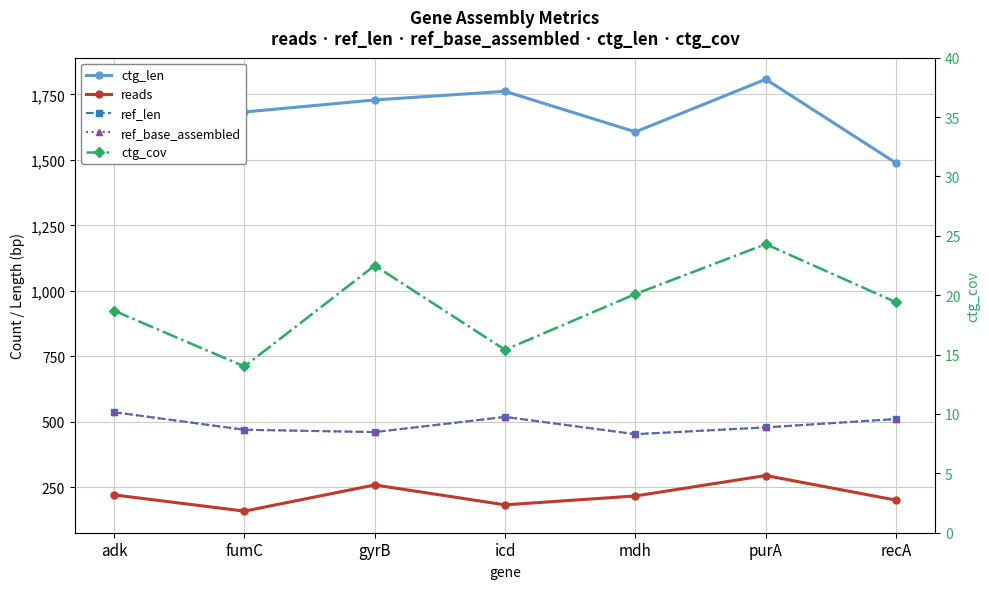

Reading left to right, transcribe all the data shown in this chart.

ctg_len: adk=1758.0	fumC=1683.0	gyrB=1729.0	icd=1762.0	mdh=1607.0	purA=1808.0	recA=1488.0
reads: adk=220.0	fumC=158.0	gyrB=258.0	icd=182.0	mdh=216.0	purA=294.0	recA=200.0
ref_len: adk=536.0	fumC=469.0	gyrB=460.0	icd=518.0	mdh=452.0	purA=478.0	recA=510.0
ref_base_assembled: adk=536.0	fumC=469.0	gyrB=460.0	icd=518.0	mdh=452.0	purA=478.0	recA=510.0
ctg_cov: adk=18.7	fumC=14.0	gyrB=22.5	icd=15.4	mdh=20.1	purA=24.3	recA=19.4